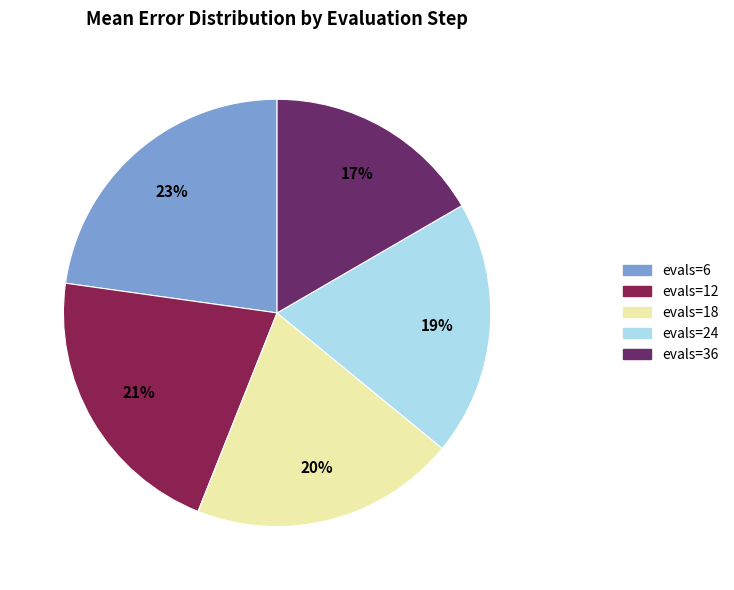

Which has a higher value, evals=18 or evals=6?

evals=6